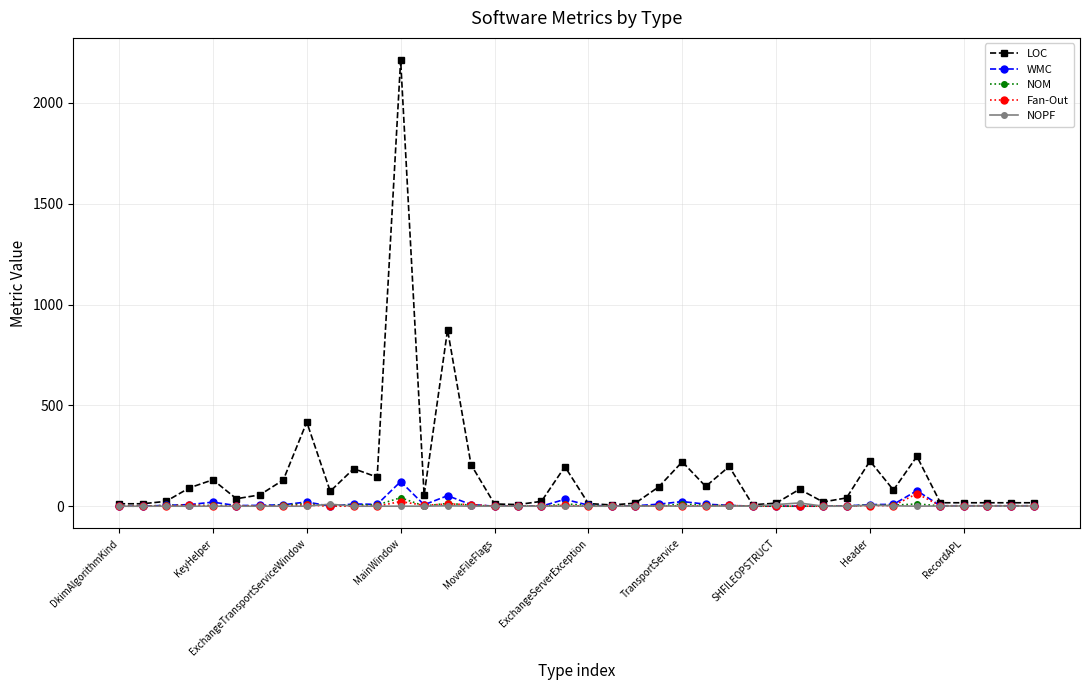

True or false: Fan-Out has more than 0 points higher than both neighbors.

True